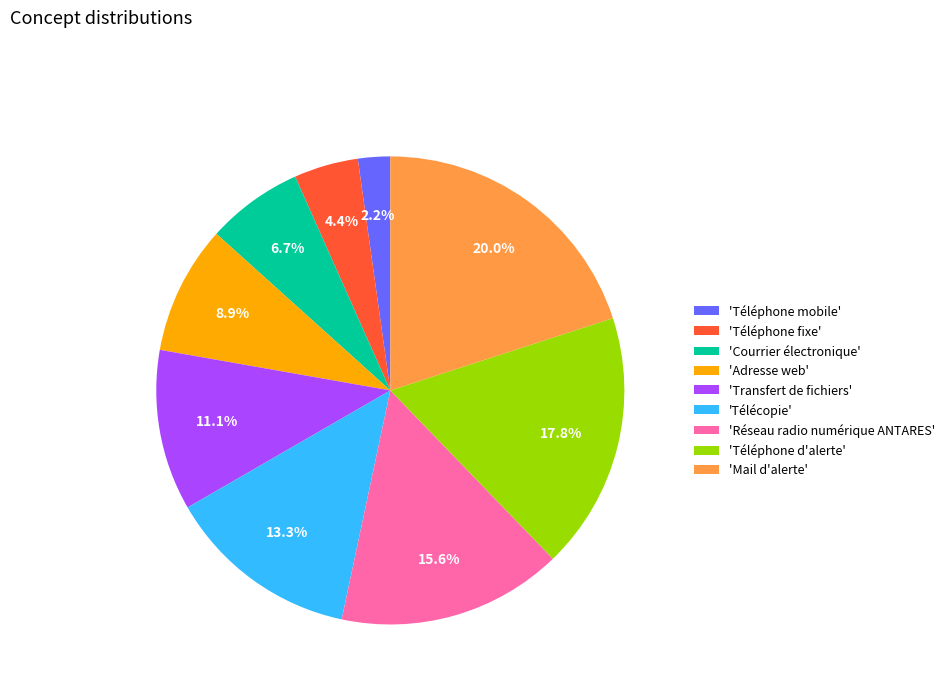

To the nearest percent, what is the difference between the largest and smallest slice percentages?

18%